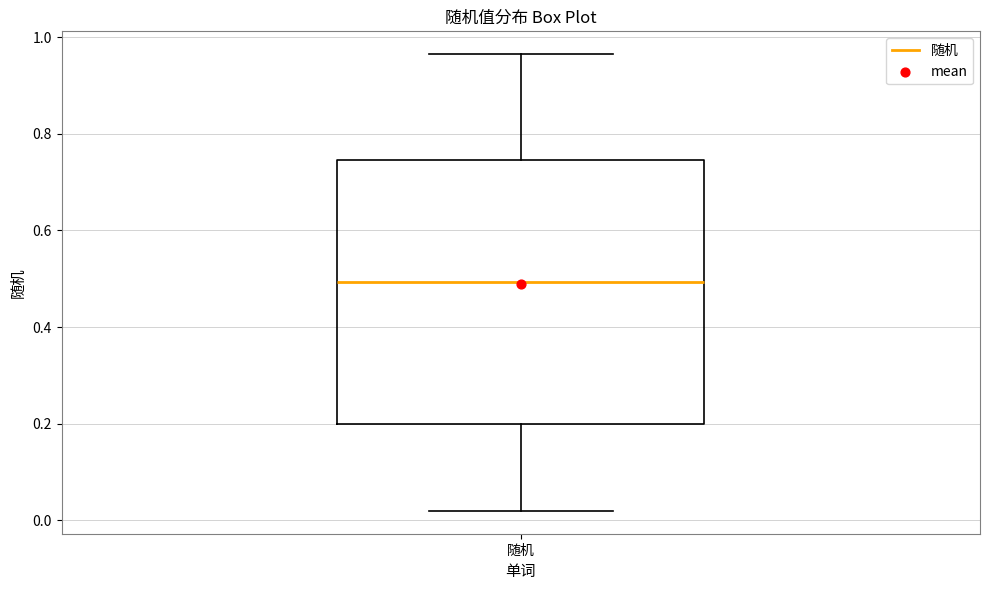

Read this box plot against the y-axis: the position of the median line, the range covered by the box, and the ends of both whiskers. The values are not printed on the chart, so give them approximately, as read against the axis.

median 0.50, box 0.20 to 0.74, whiskers 0.02 to 0.96